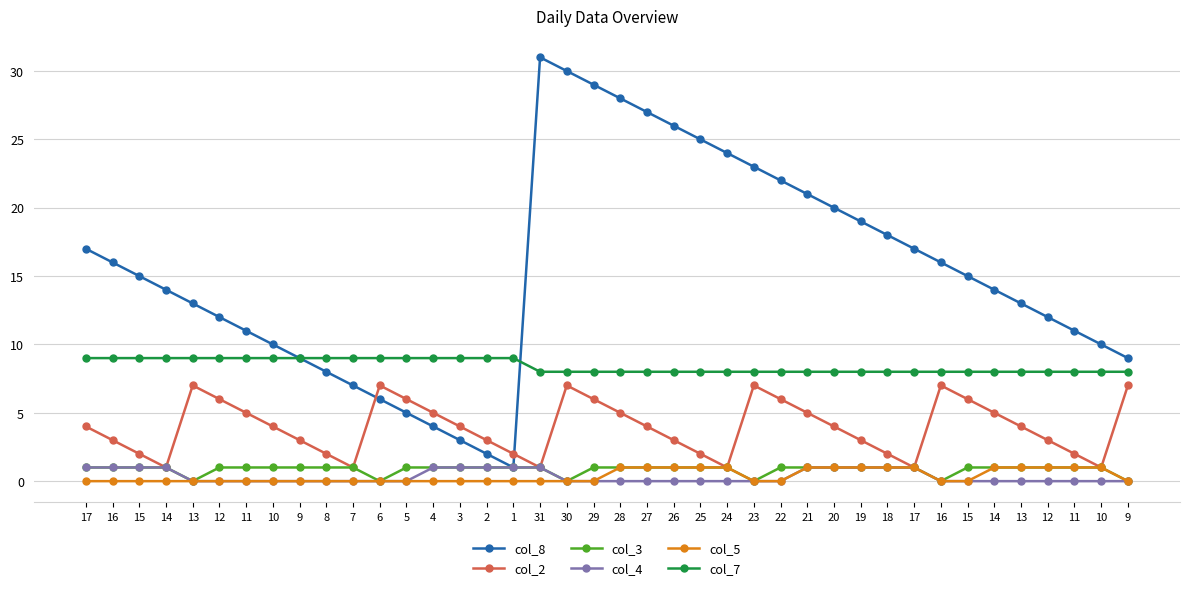

How many lines are shown in the chart?

6